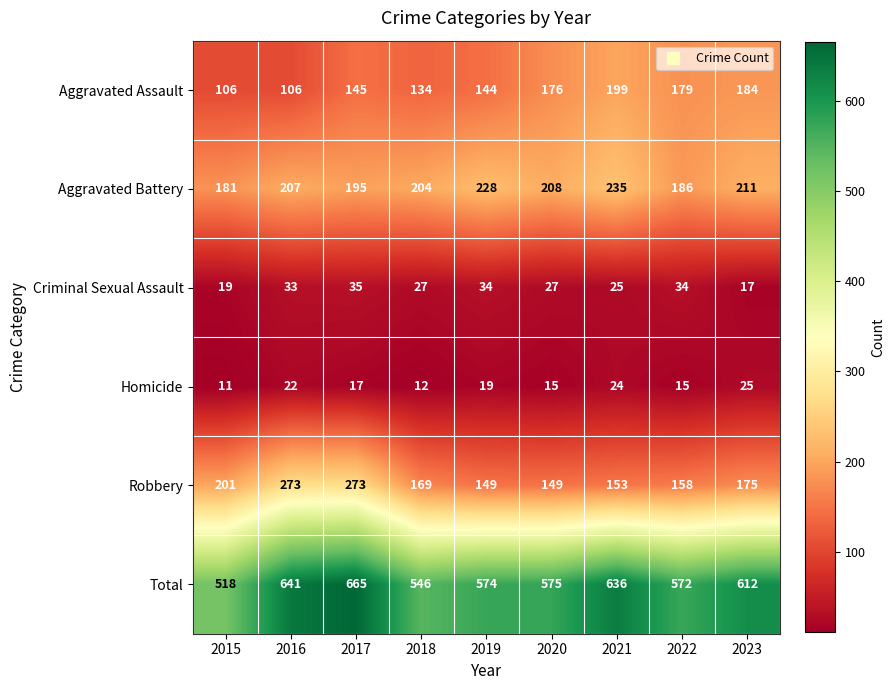

Rank the series at 2021 from lowest to highest value.

Homicide, Criminal Sexual Assault, Robbery, Aggravated Assault, Aggravated Battery, Total